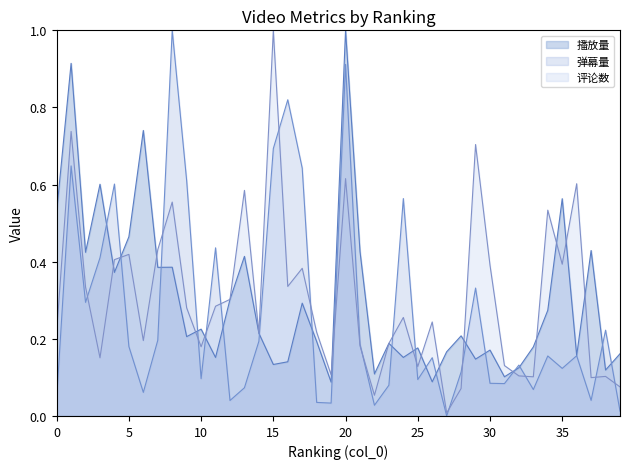

Where is the first local minimum for 播放量?

2